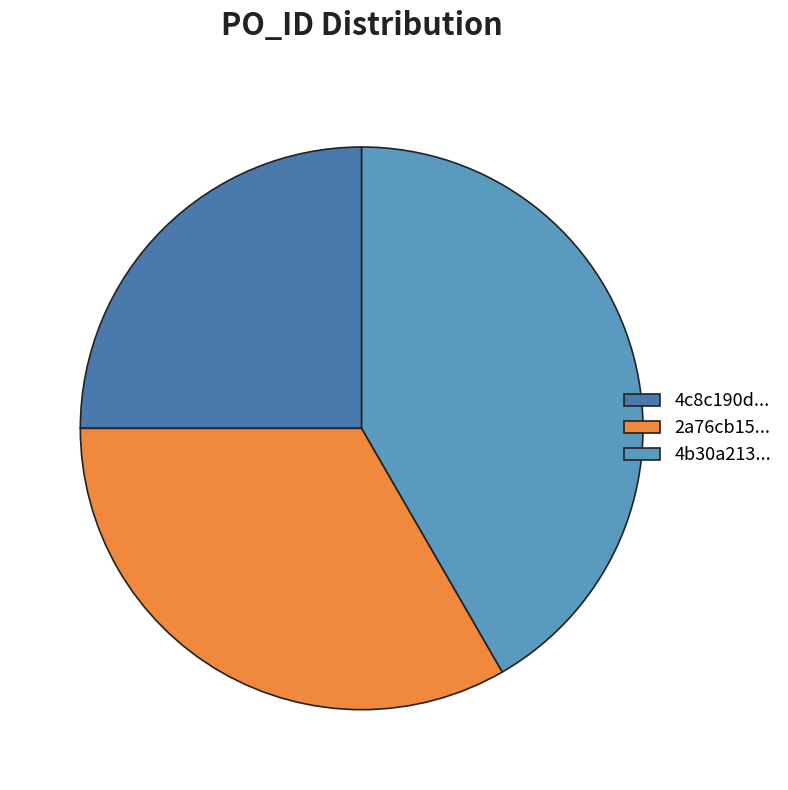

Combined, do 4b30a213... and 4c8c190d... account for over 50%?

Yes